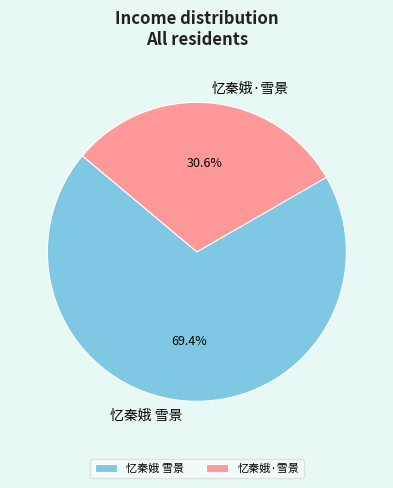

To the nearest percent, what percentage of the pie is 忆秦娥·雪景?

31%